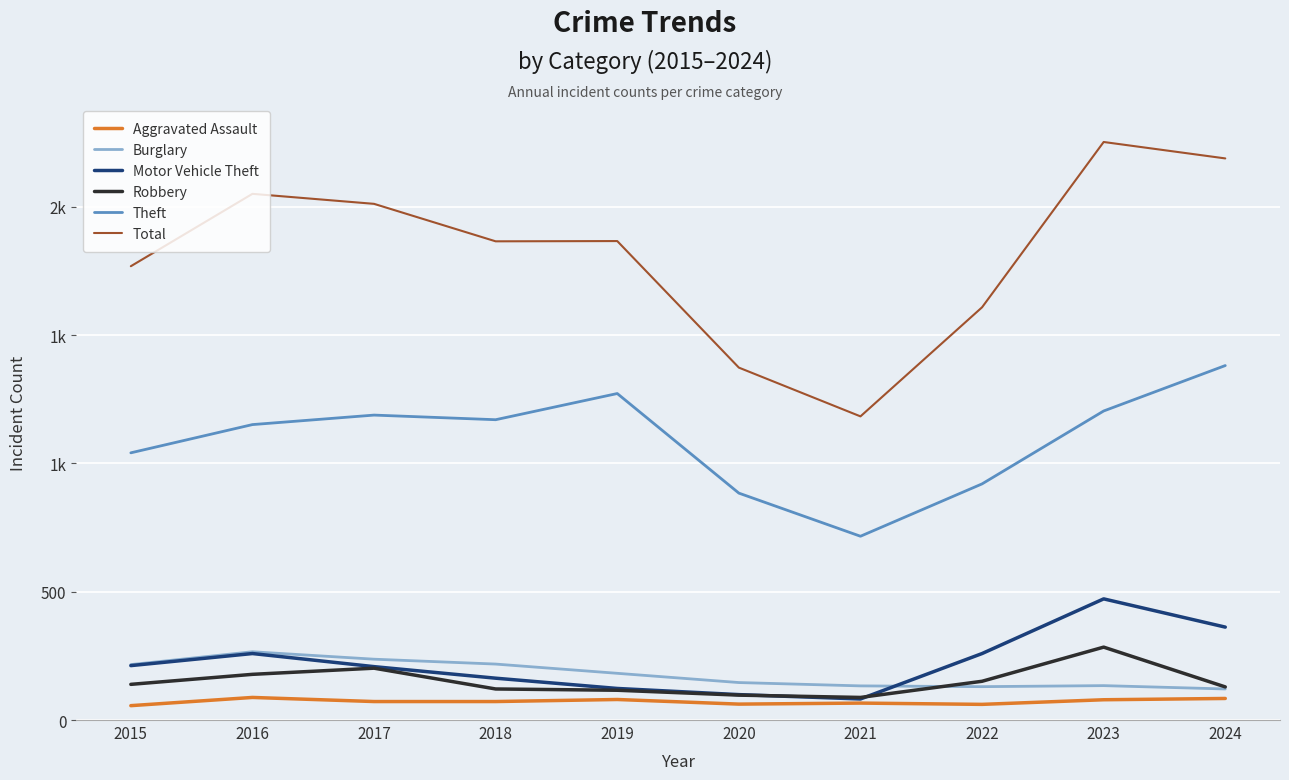

The Motor Vehicle Theft series shows 259 at 2022. True or false?

True